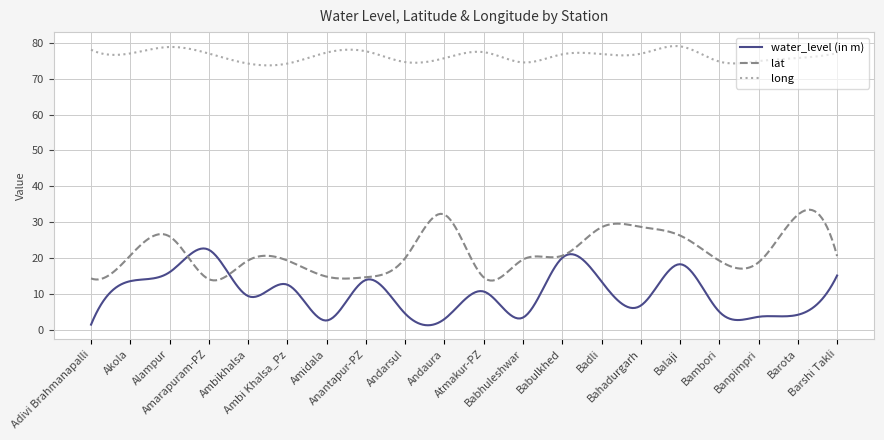

True or false: lat and long cross at least once.

False